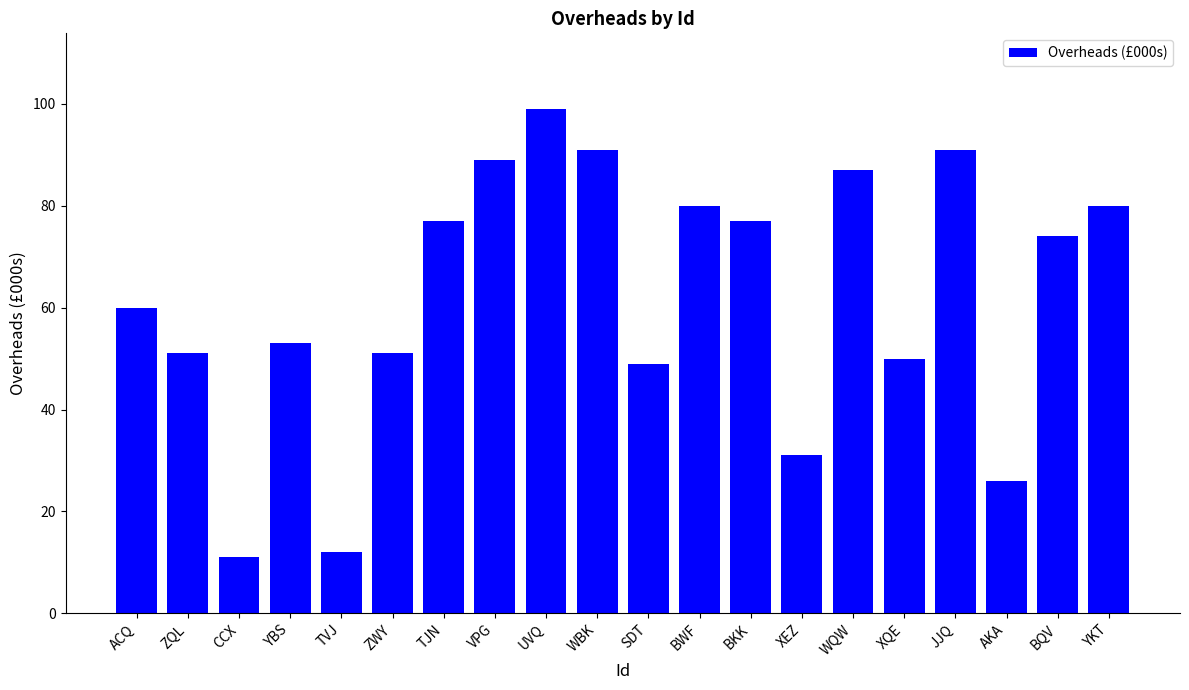

True or false: the data shows 34 at BWF.

False